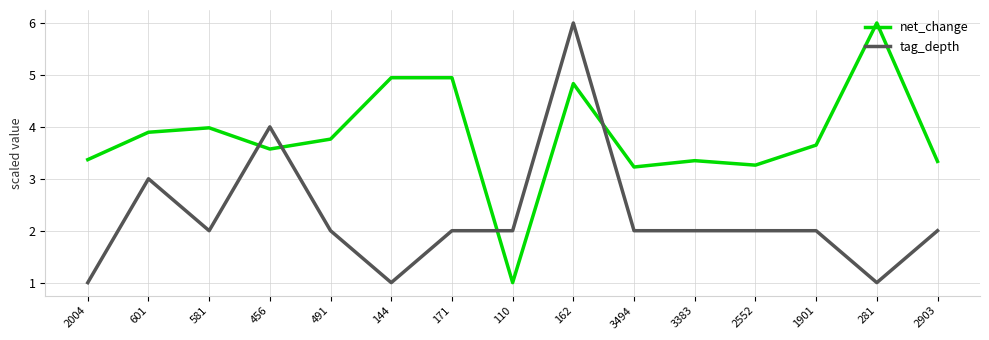

What is the difference between the maximum and minimum values in the net_change series?

5.0